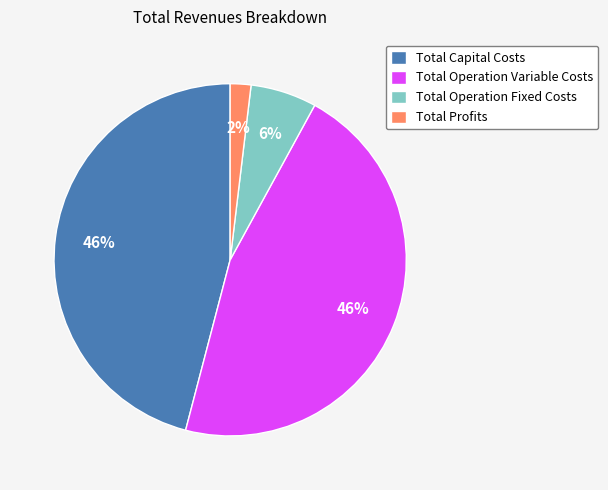

True or false: Total Operation Variable Costs accounts for 56% of the total.

False